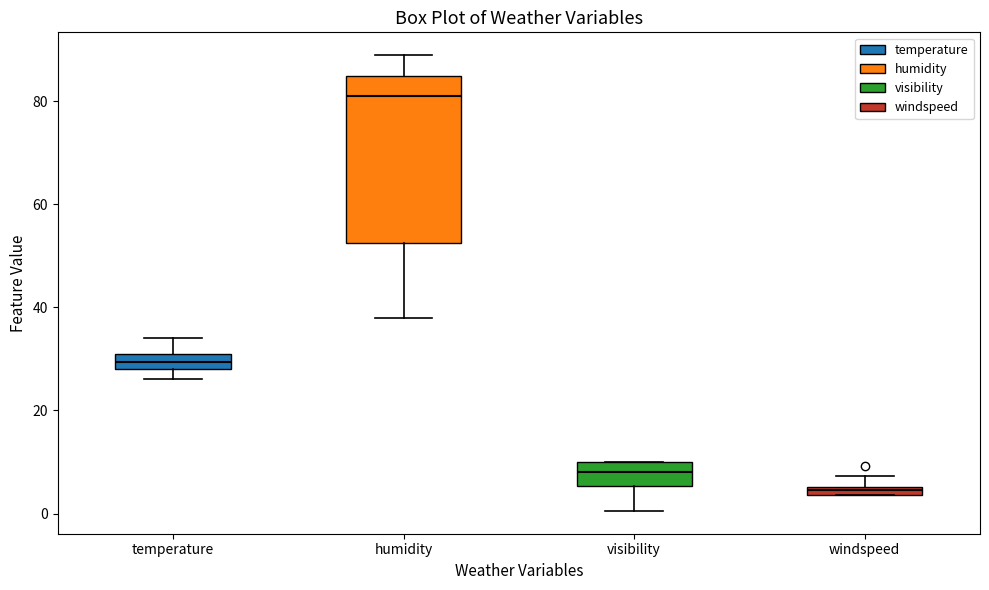

Comparing the boxes themselves (not the whiskers), which one is the tallest?

humidity